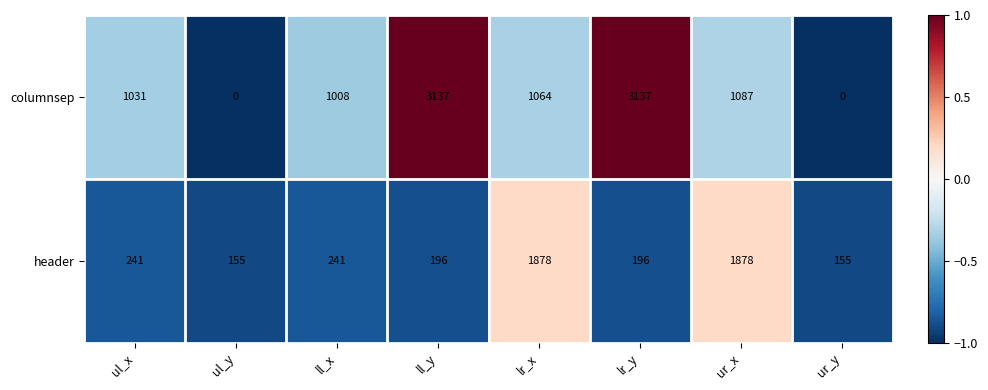

What is the minimum value shown in the chart?

0